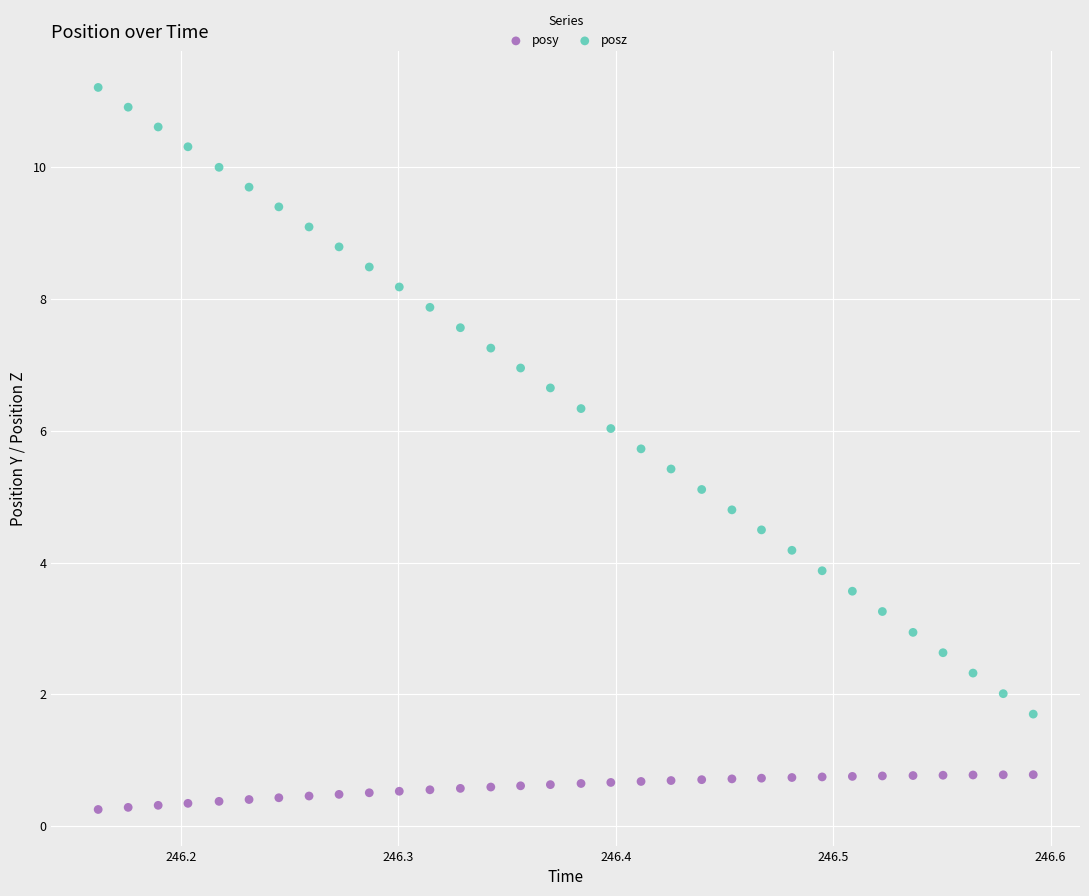

Across all data points, what is the range of X values (max minus min)?

0.4